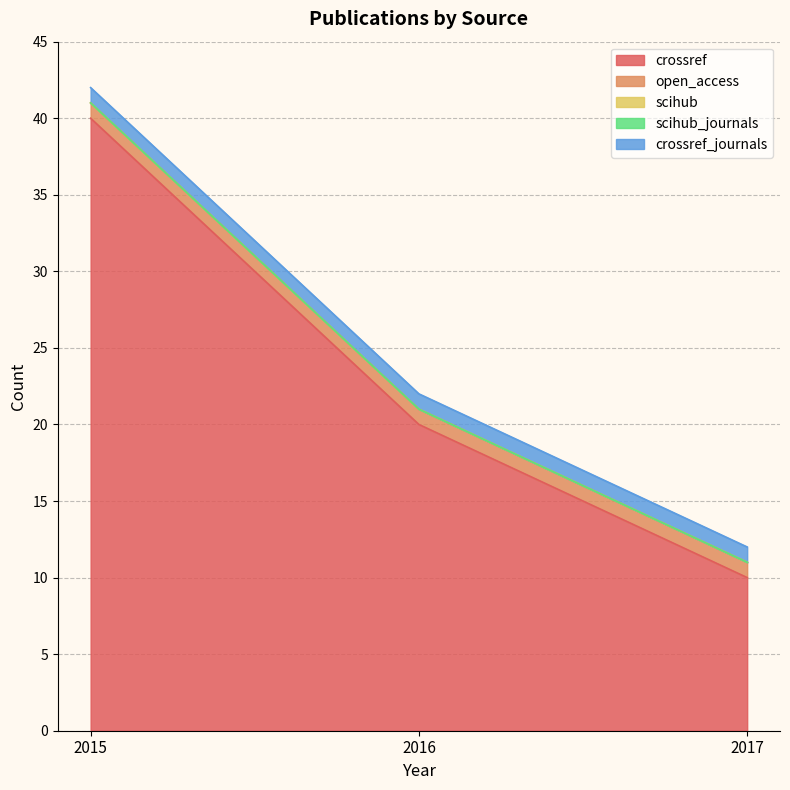

Which series changed the most between 2016 and 2017?

crossref